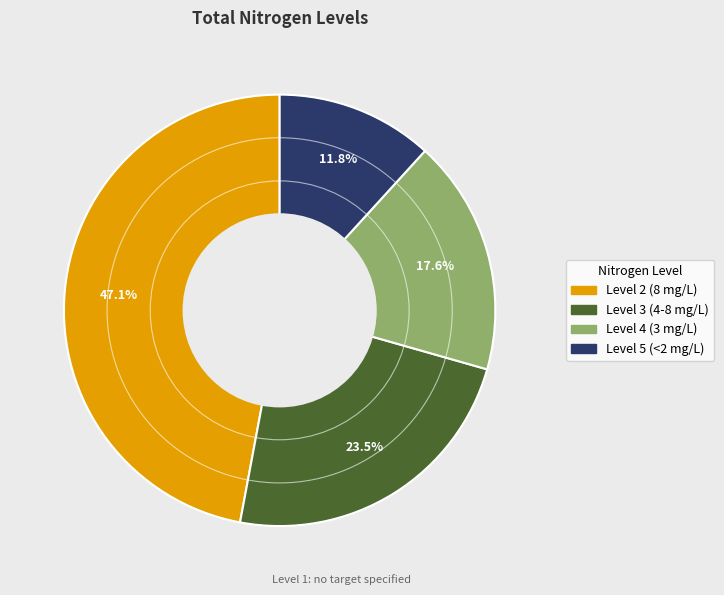

To the nearest percent, what percentage of the pie is Level 2 (8 mg/L)?

47%